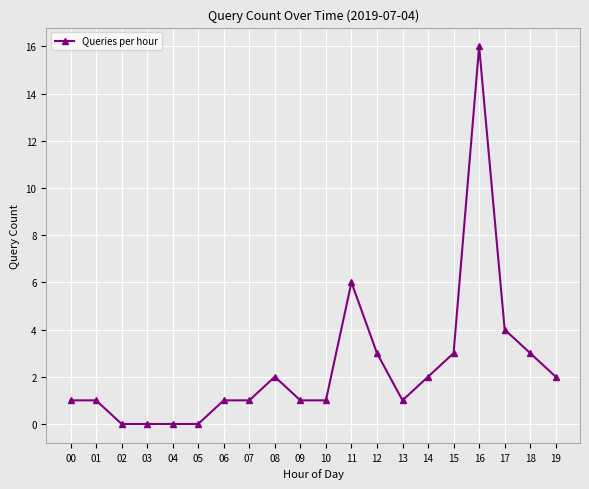

What is the change in value from 02 to 11?

+6